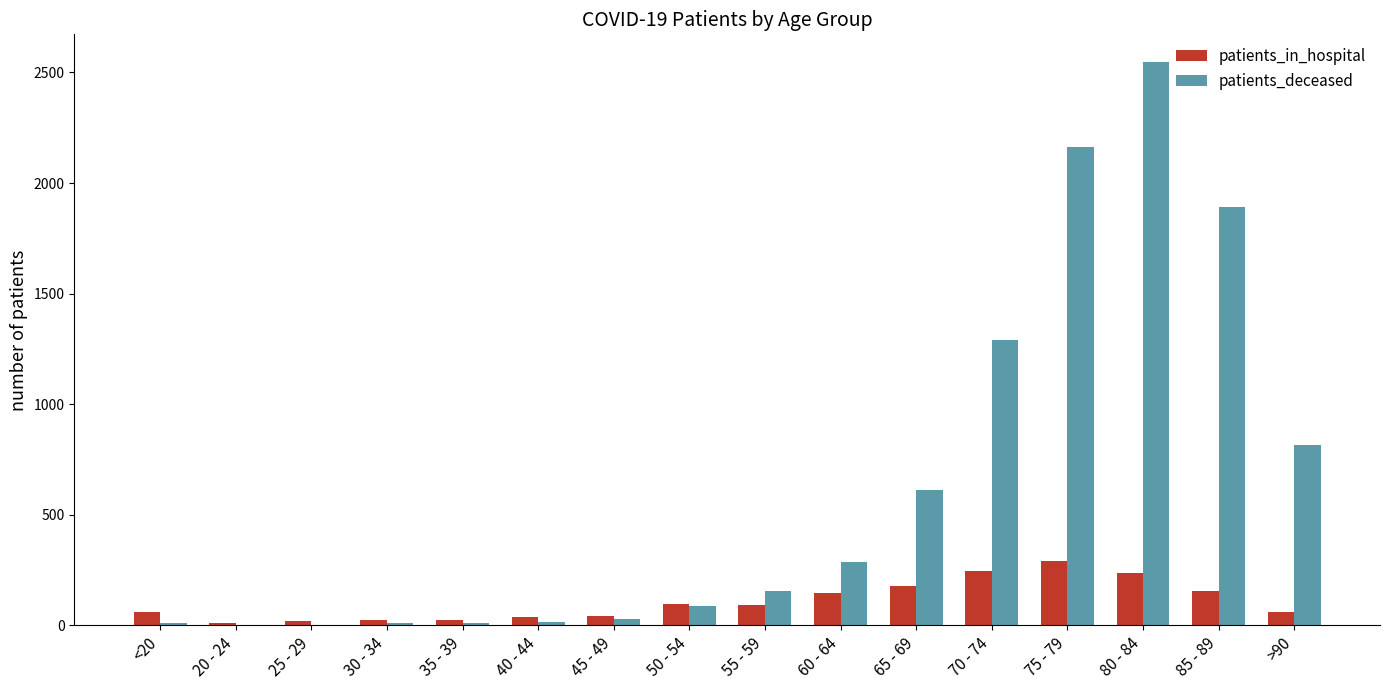

Which series has the largest total across all categories?

patients_deceased